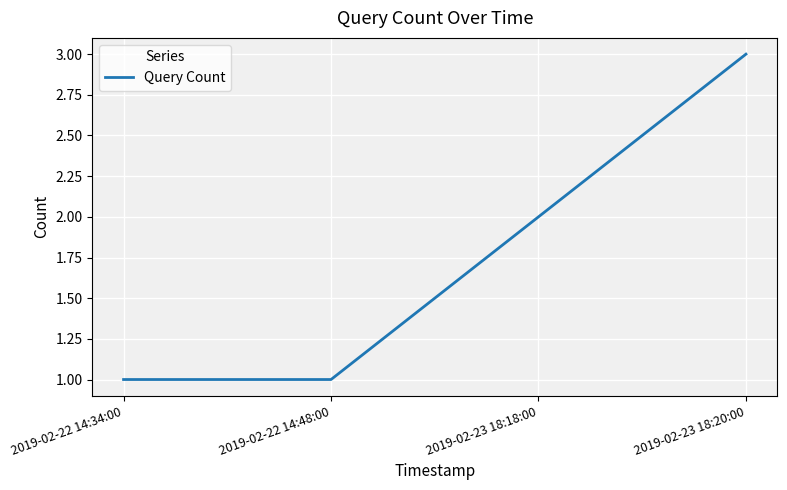

How many lines are shown in the chart?

1